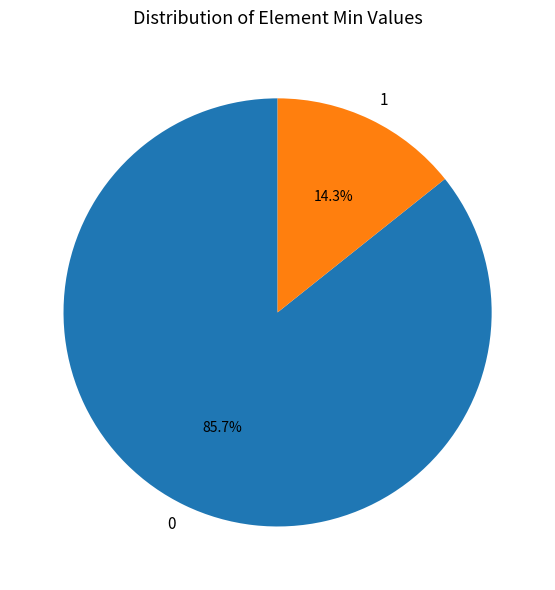

Count the number of slices in the pie.

2